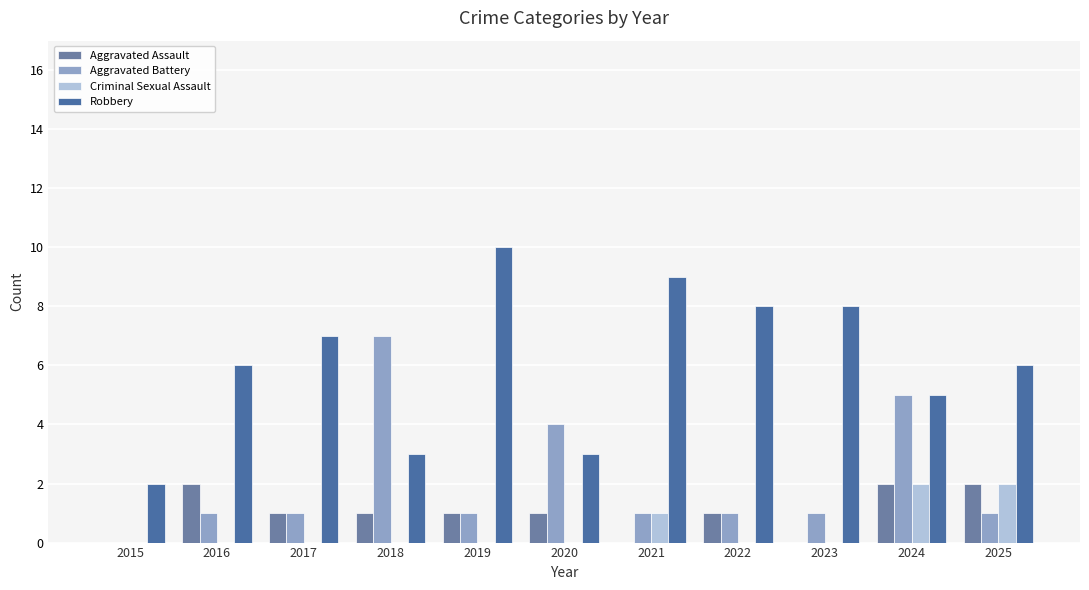

Which category has the highest value in the Criminal Sexual Assault series?

2024